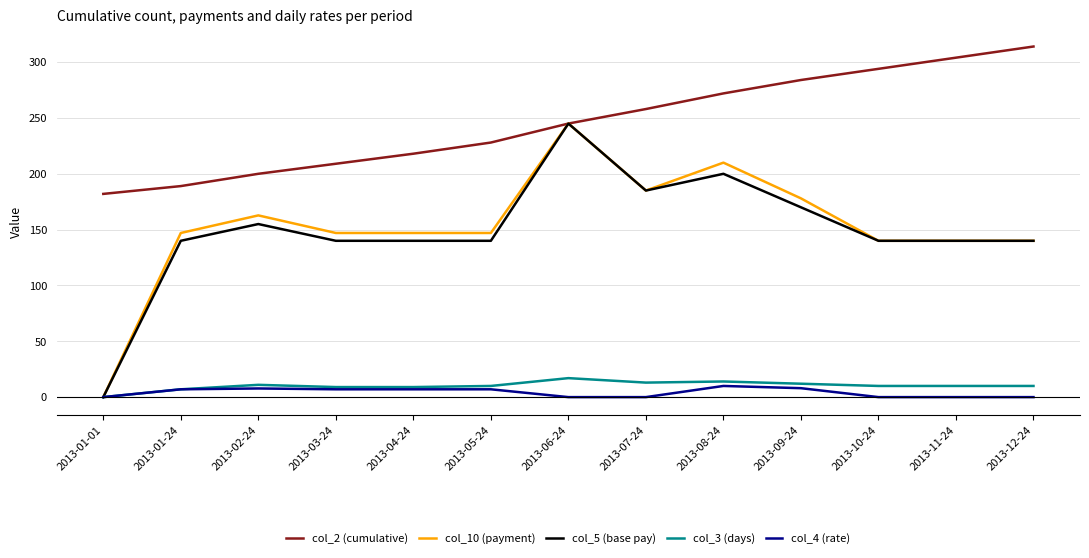

Which series changed the most between 2013-05-24 and 2013-06-24?

col_5 (base pay)